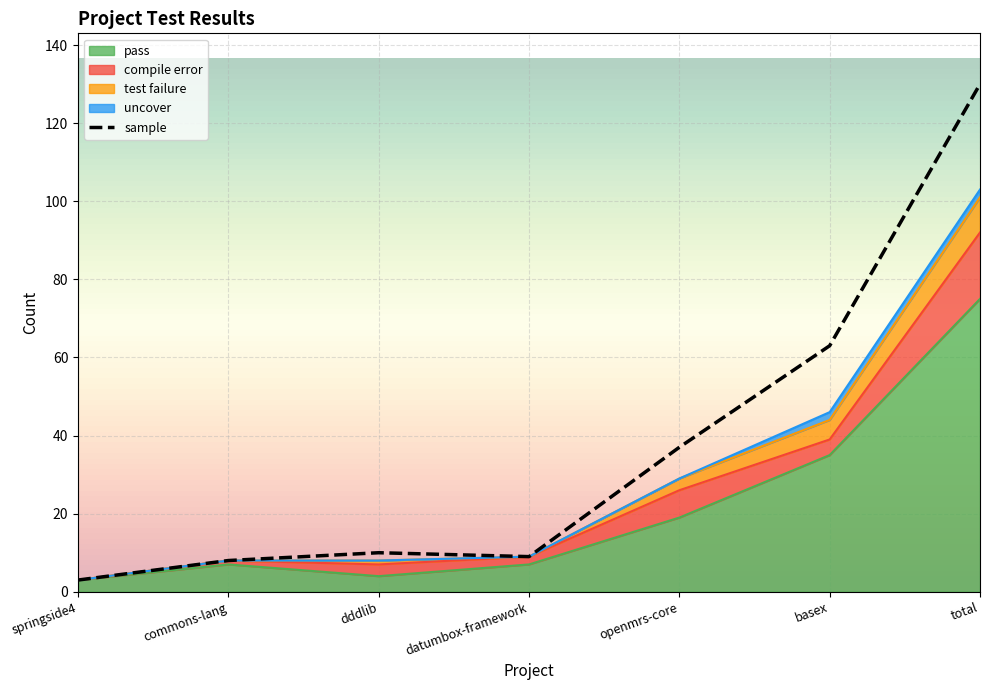

True or false: test failure and pass cross at least once.

False